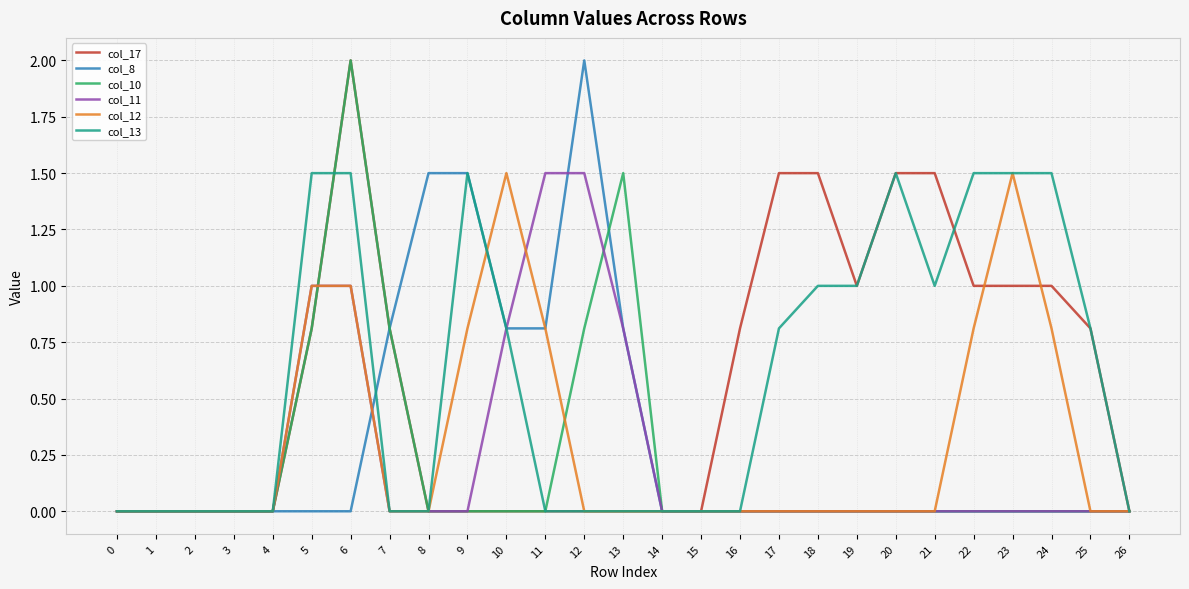

Between 10 and 24, which series saw the biggest shift?

col_17